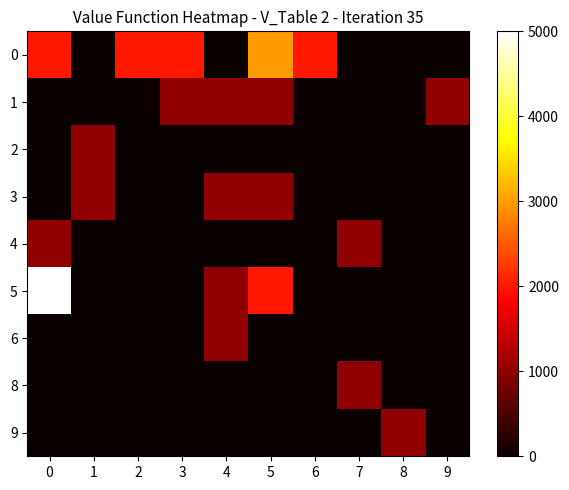

What is the total value across all series at 7?

2000